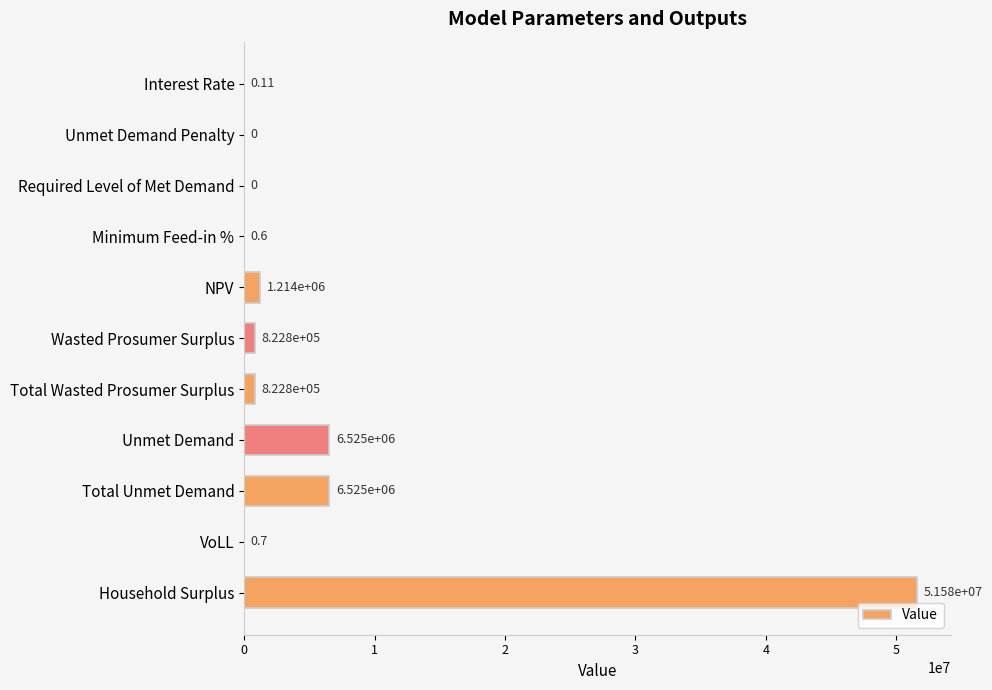

Which label corresponds to the largest value in the chart?

Household Surplus